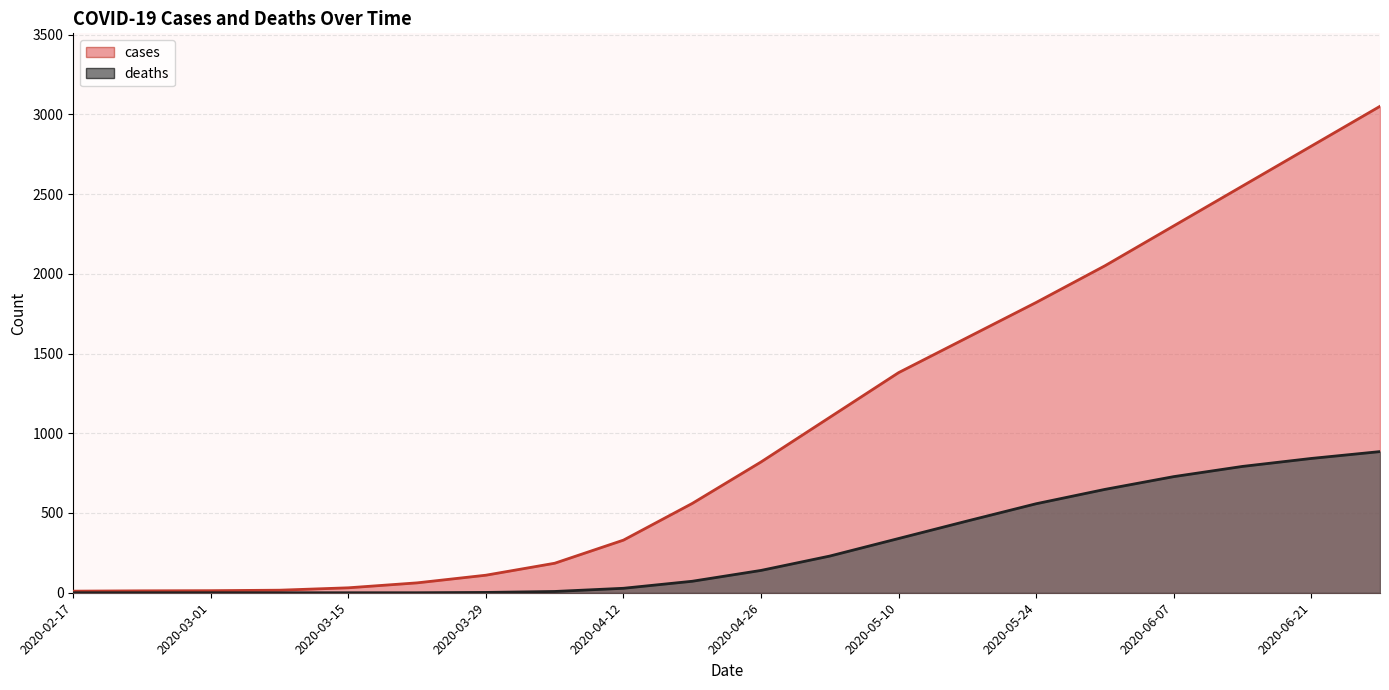

Reading left to right, transcribe all the data shown in this chart.

cases: 2020-02-17=10	2020-02-24=12	2020-03-01=13	2020-03-08=16	2020-03-15=31	2020-03-22=62	2020-03-29=110	2020-04-05=185	2020-04-12=330	2020-04-19=560	2020-04-26=820	2020-05-03=1100	2020-05-10=1380	2020-05-17=1600	2020-05-24=1820	2020-05-31=2050	2020-06-07=2300	2020-06-14=2550	2020-06-21=2800	2020-06-28=3050
deaths: 2020-02-17=0	2020-02-24=0	2020-03-01=0	2020-03-08=0	2020-03-15=0	2020-03-22=0	2020-03-29=2	2020-04-05=8	2020-04-12=28	2020-04-19=72	2020-04-26=140	2020-05-03=230	2020-05-10=340	2020-05-17=450	2020-05-24=558	2020-05-31=648	2020-06-07=728	2020-06-14=792	2020-06-21=842	2020-06-28=885